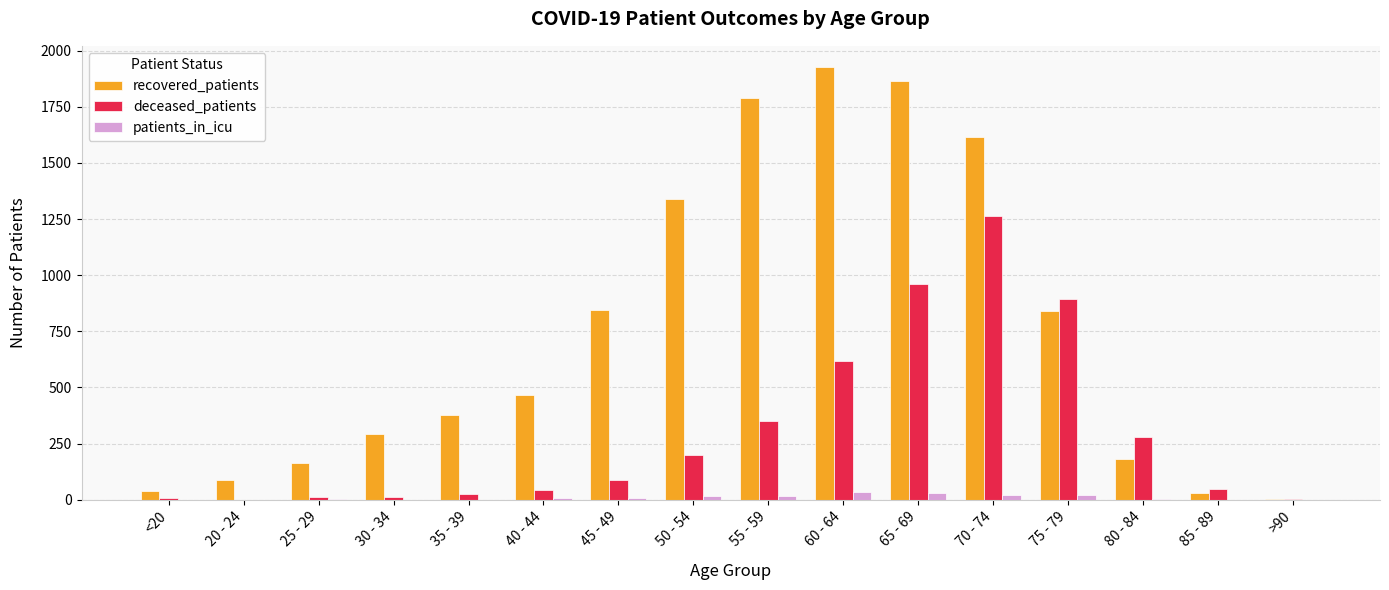

At which label is deceased_patients closest to 632?

60 - 64